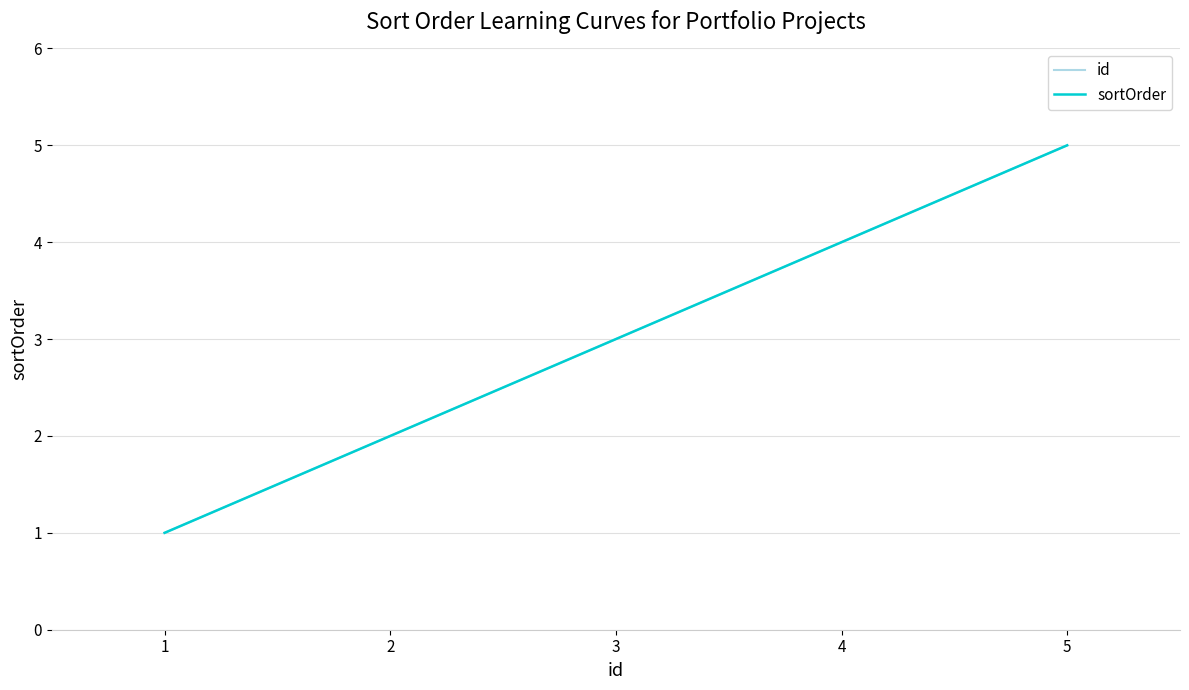

What is the difference between the sortOrder values at 5 and 2?

3